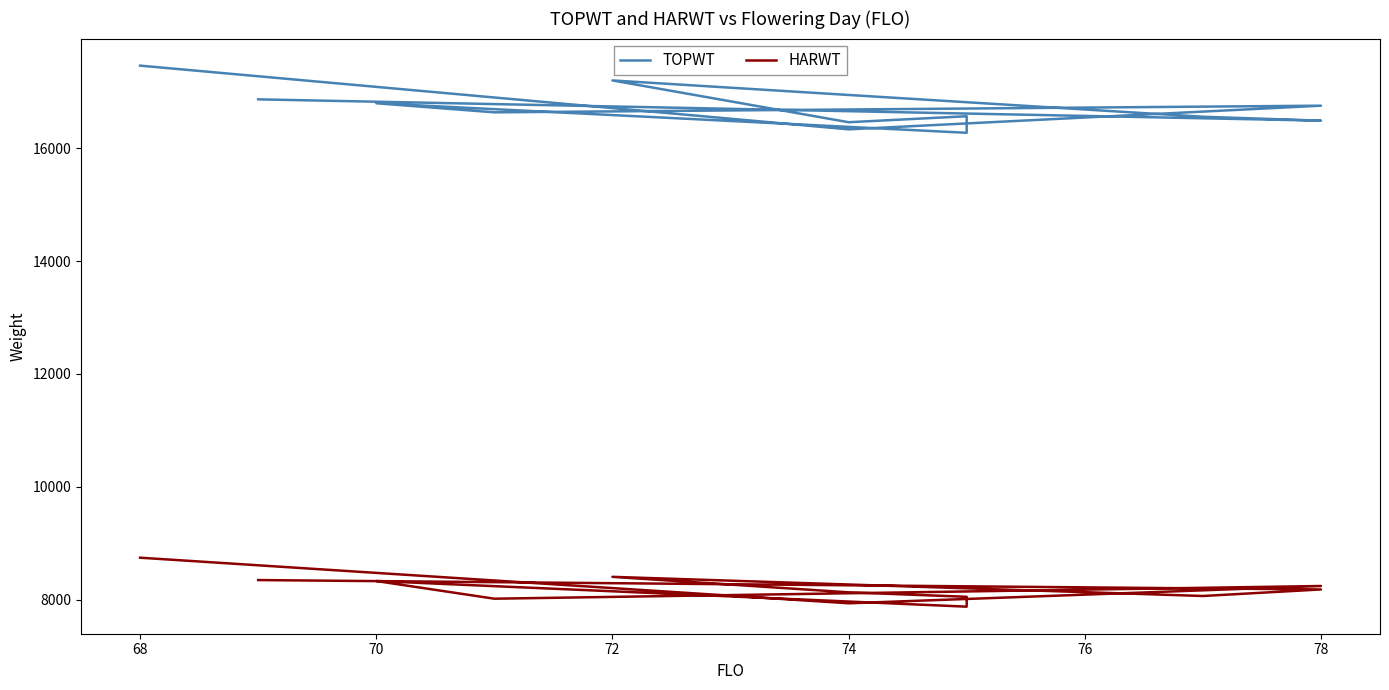

What is the highest value of the TOPWT series?

17459